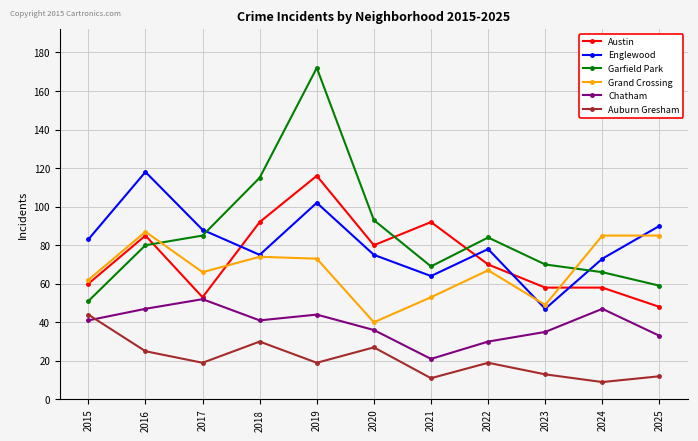

What is the difference between the maximum and minimum values in the Garfield Park series?

121